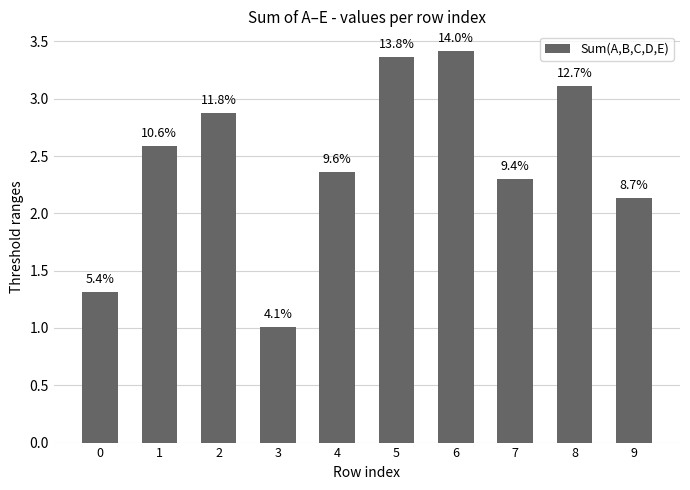

Rank the categories by value from lowest to highest.

3, 0, 9, 7, 4, 1, 2, 8, 5, 6